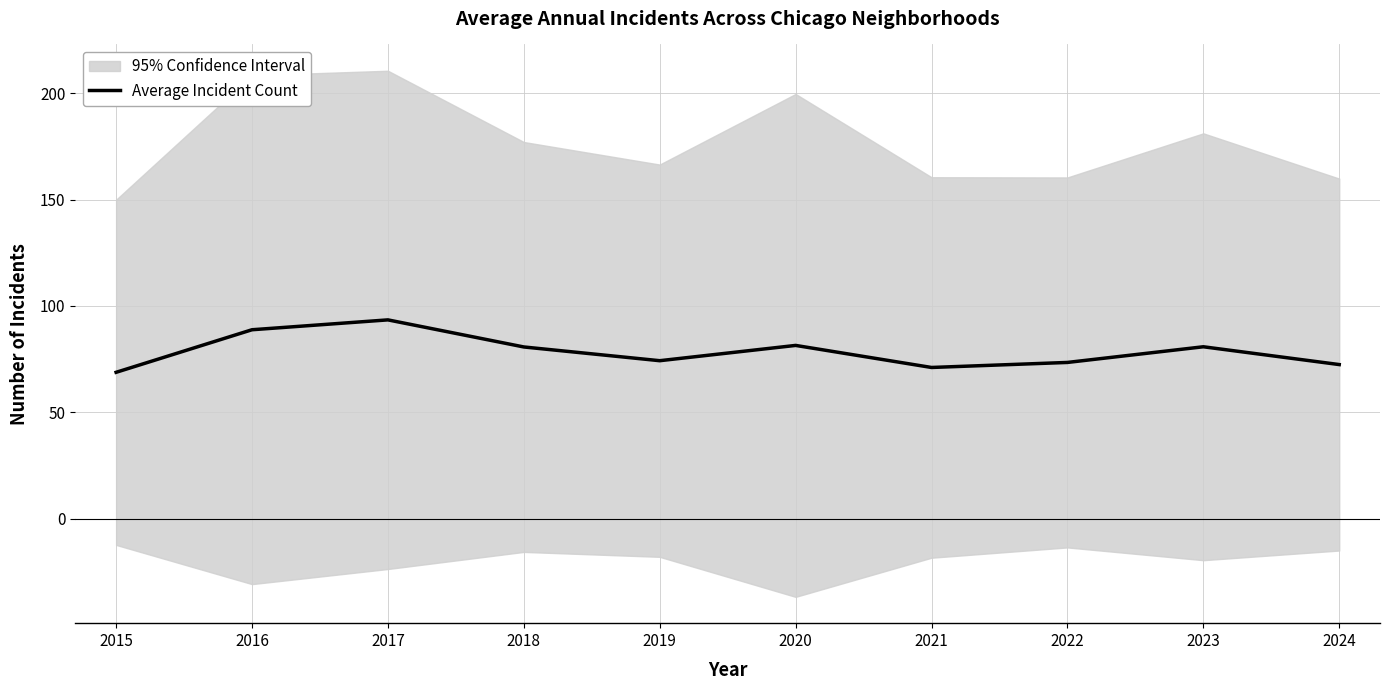

What is the smallest value displayed?

68.8